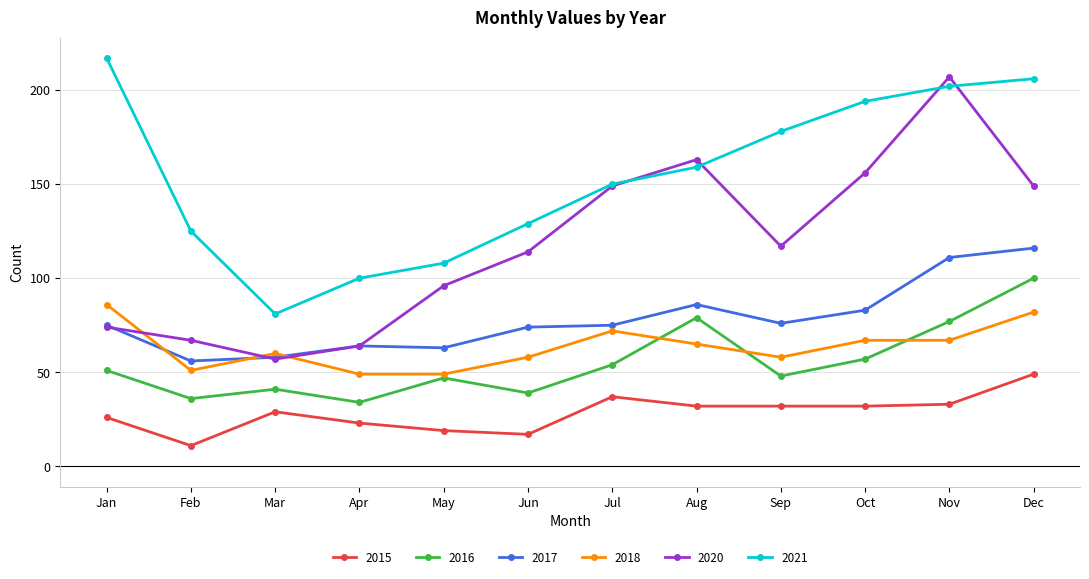

What is the total value across all series at Mar?

326